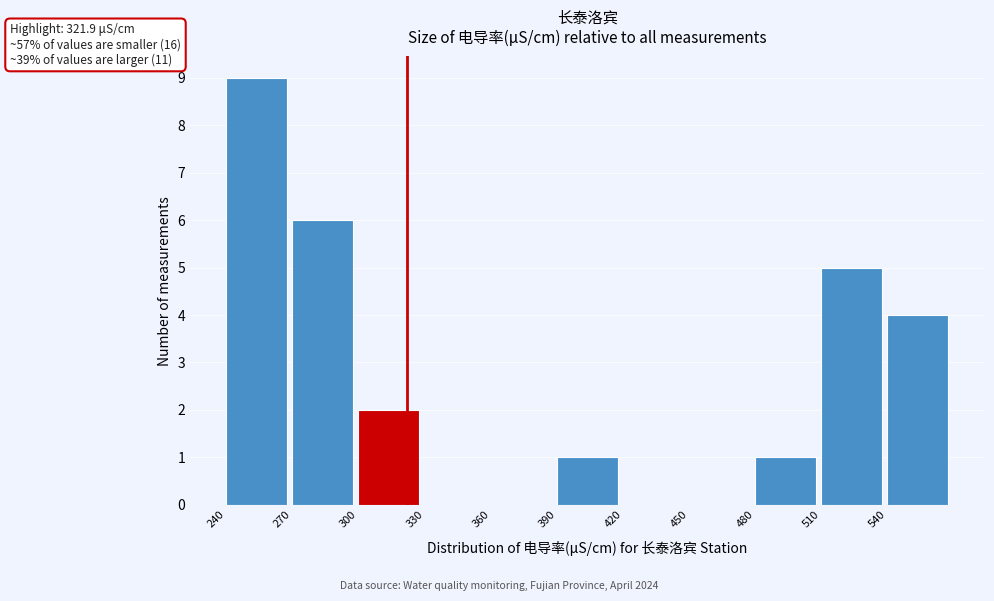

Which range on the x-axis has the tallest bar?

240 to 270